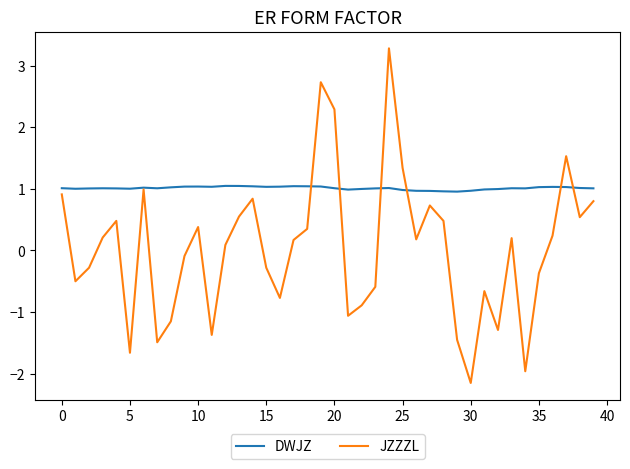

What is the greatest value displayed?

3.3